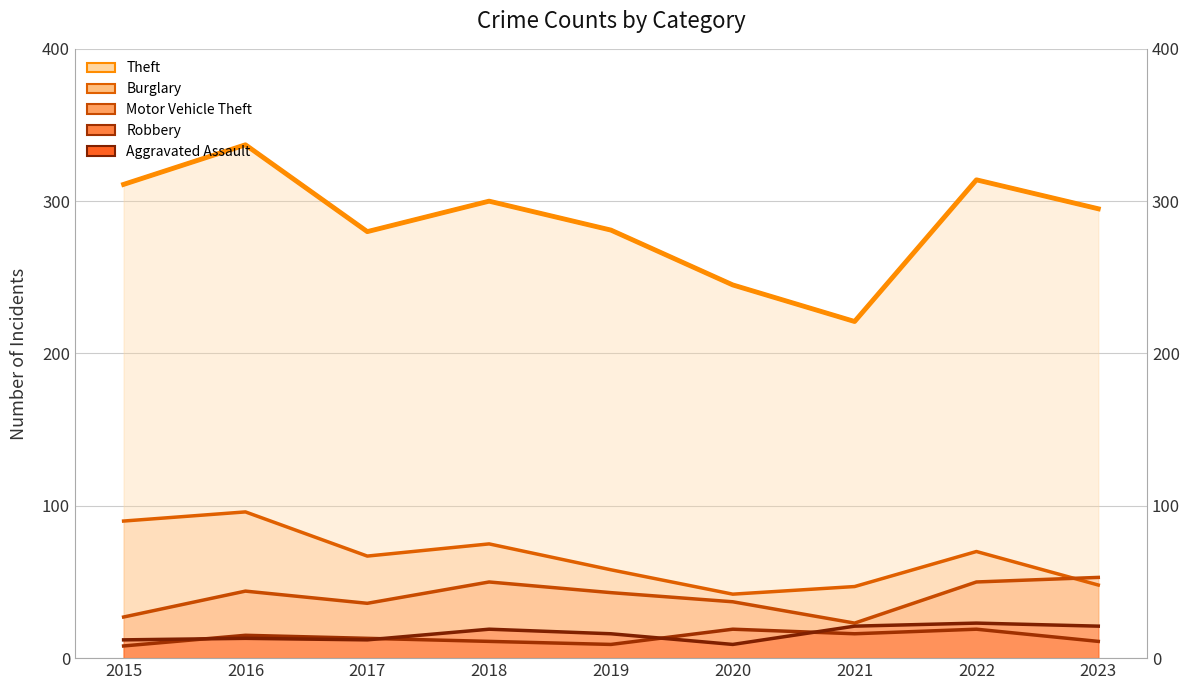

Between 2019 and 2020, which series saw the biggest shift?

Theft